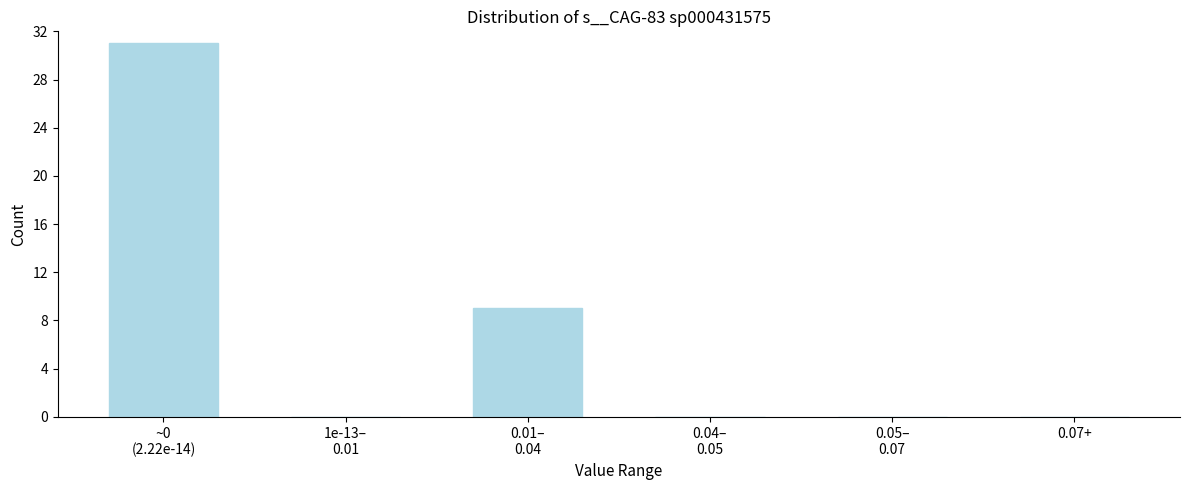

What is the greatest value displayed?

31